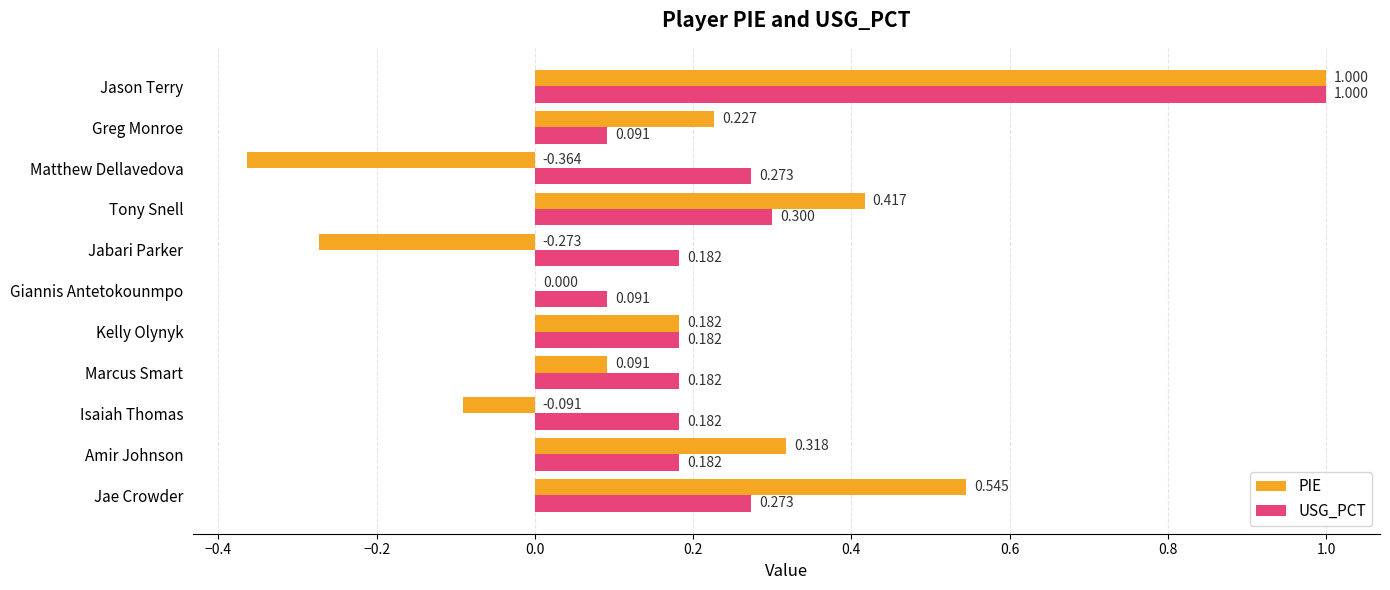

Which series changed the most between Isaiah Thomas and Marcus Smart?

PIE